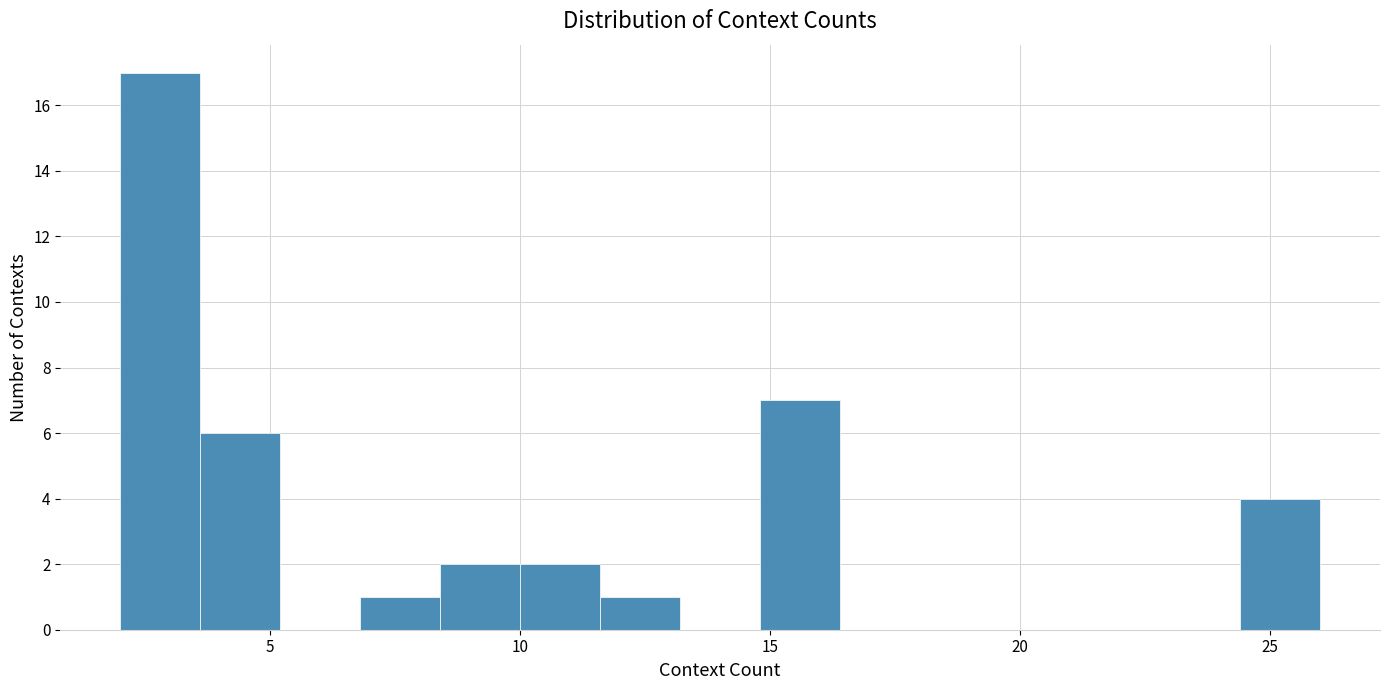

Read against the x-axis, roughly where is the centre of the tallest bar?

3.0